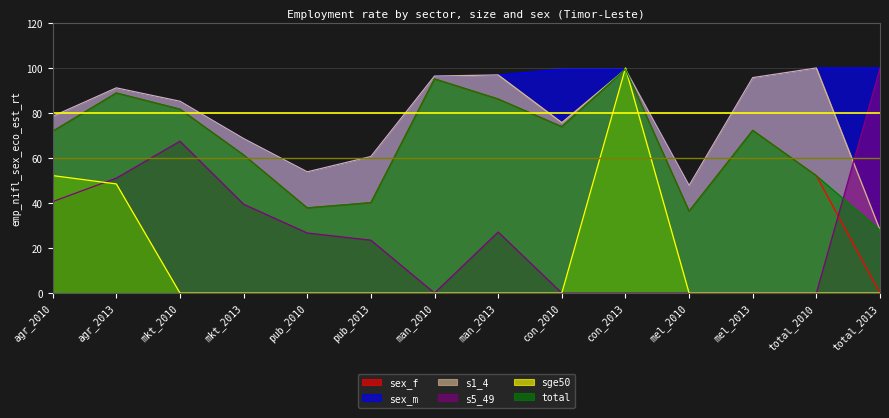

Which series ends up on top after the final intersection of s5_49 and s1_4?

s5_49